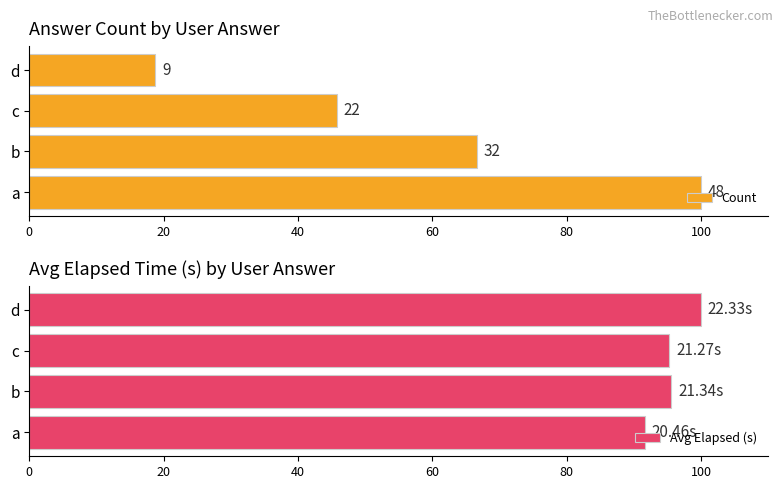

Which category has the highest value in the Avg Elapsed (s) series?

d